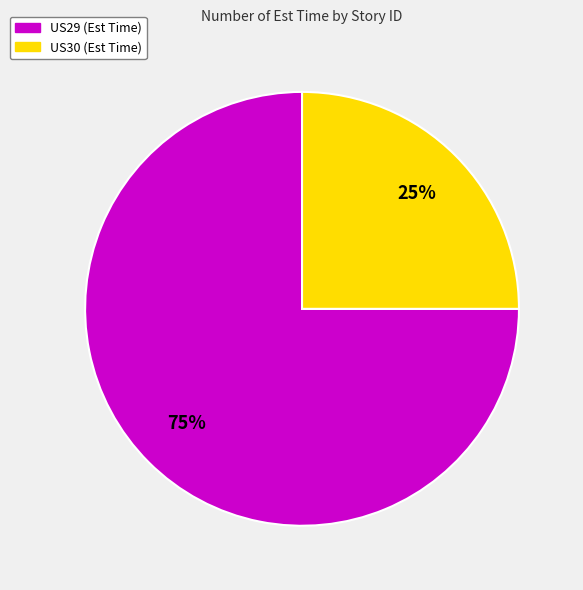

The US30 slice represents 25% of the pie. True or false?

True